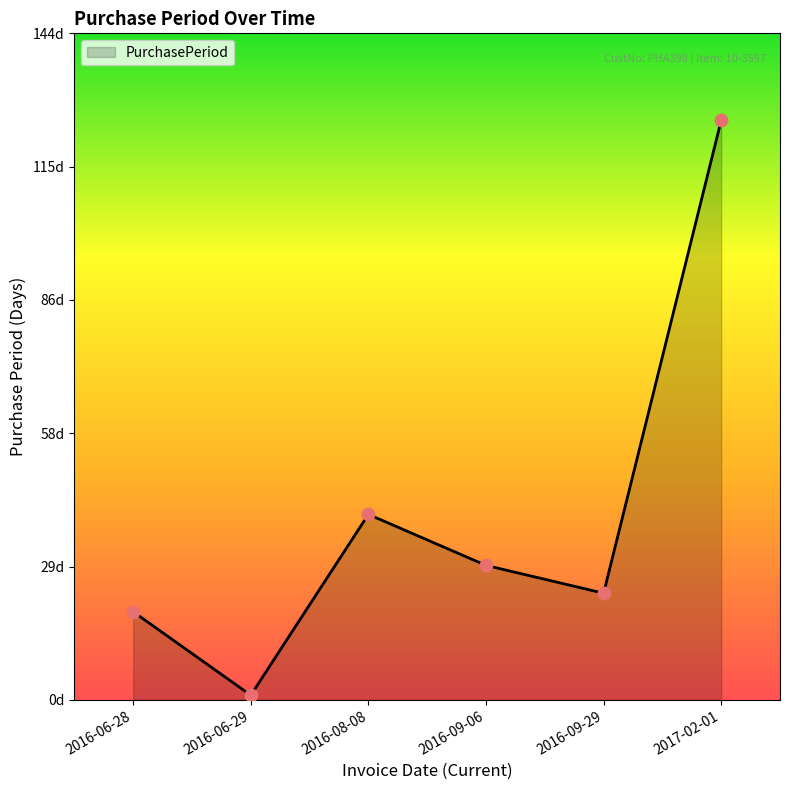

What is the change in value from 2016-08-08 to 2016-09-06?

-11